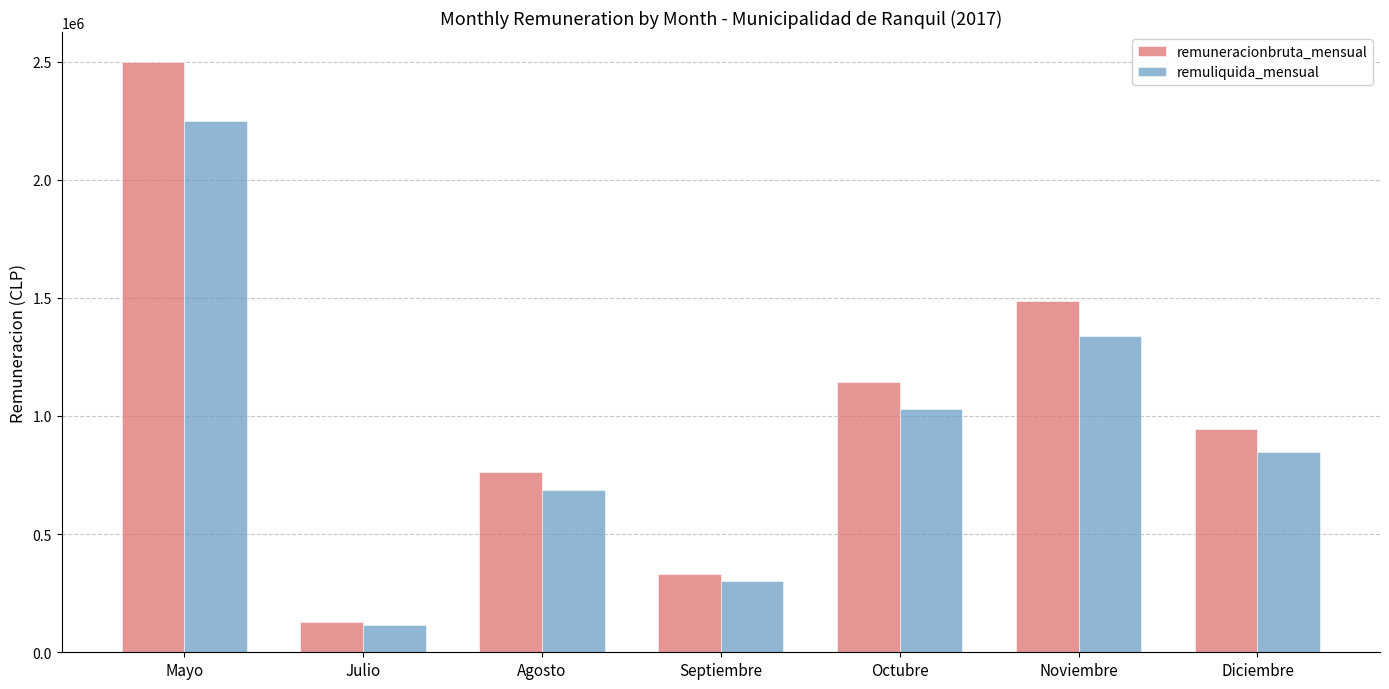

Reading left to right, extract all data points from this chart.

remuneracionbruta_mensual: 2500000	129000	763333	333333	1144000	1486666	944000
remuliquida_mensual: 2250000	116100	687000	300000	1029600	1338000	849600